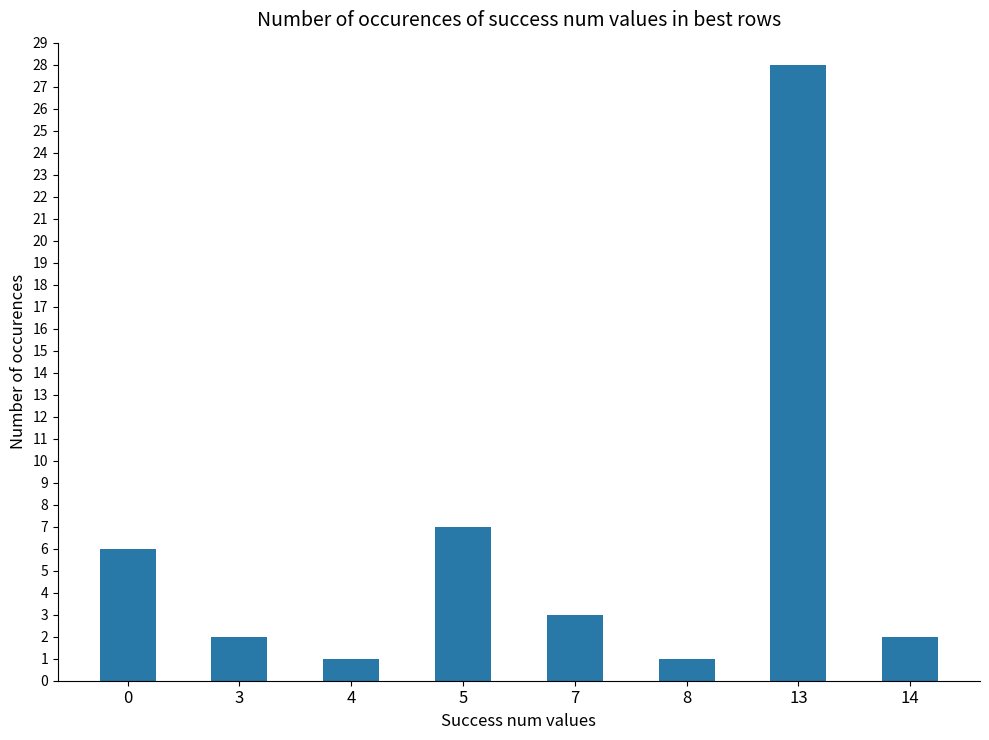

What is the change in value from 4 to 5?

+6